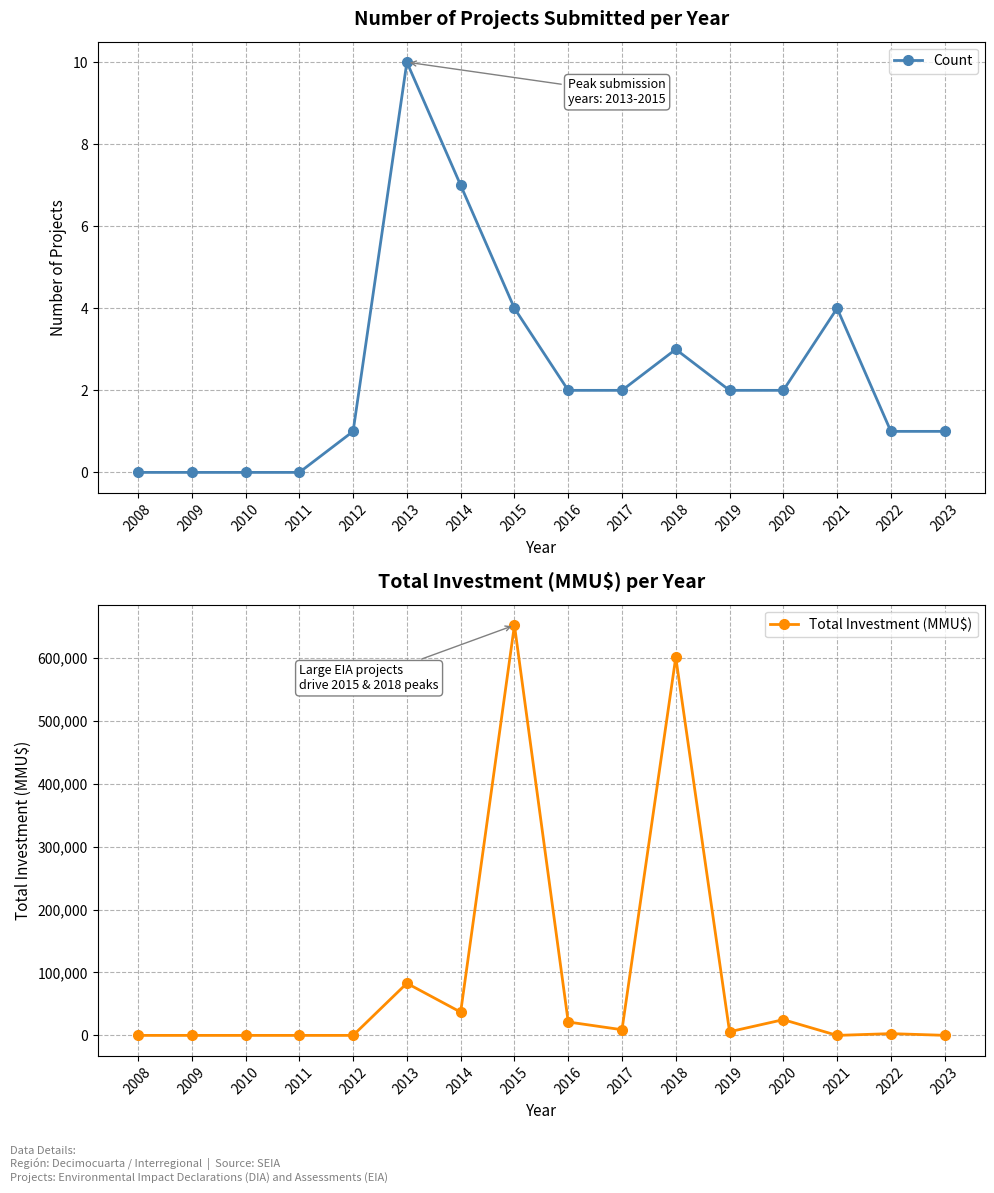

How many lines are shown in the chart?

2